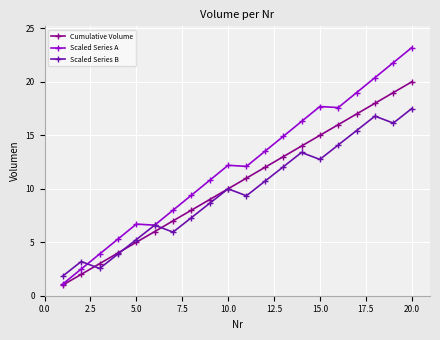

True or false: Cumulative Volume has more than 1 points higher than both neighbors.

False